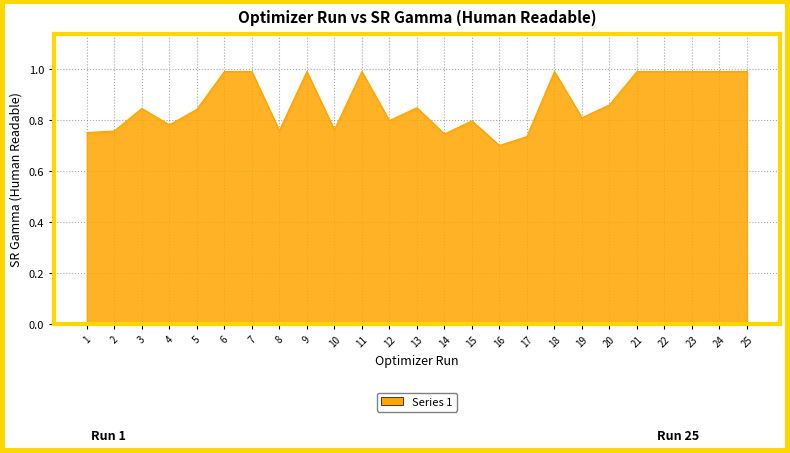

At which category does the chart reach its minimum across all series?

16